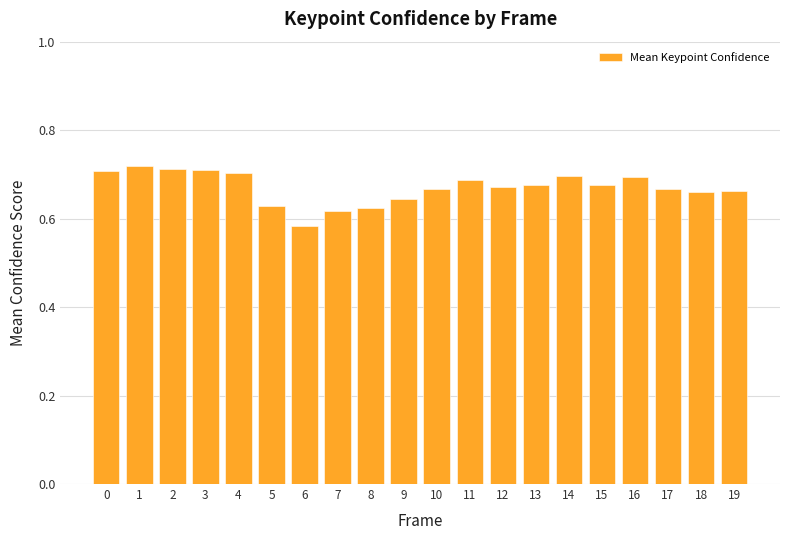

Which label corresponds to the smallest value in the chart?

6